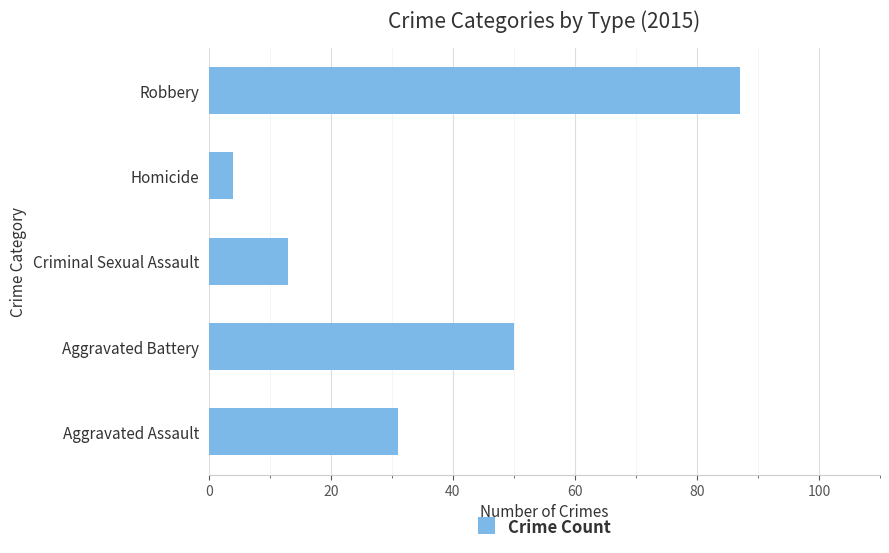

How many data points are less than 31?

2